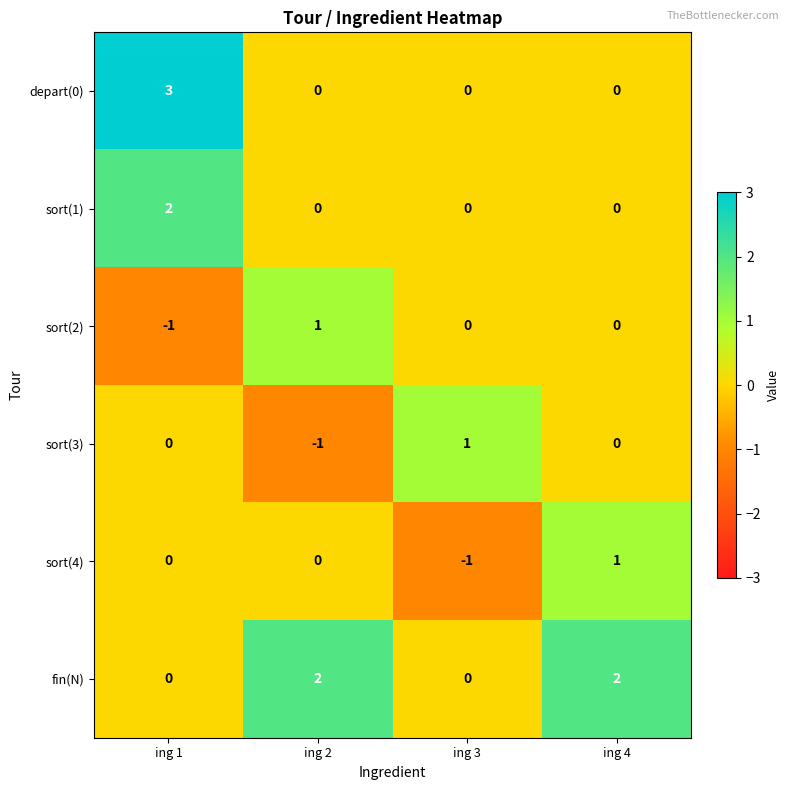

Which label corresponds to the largest value in the chart?

ing 1